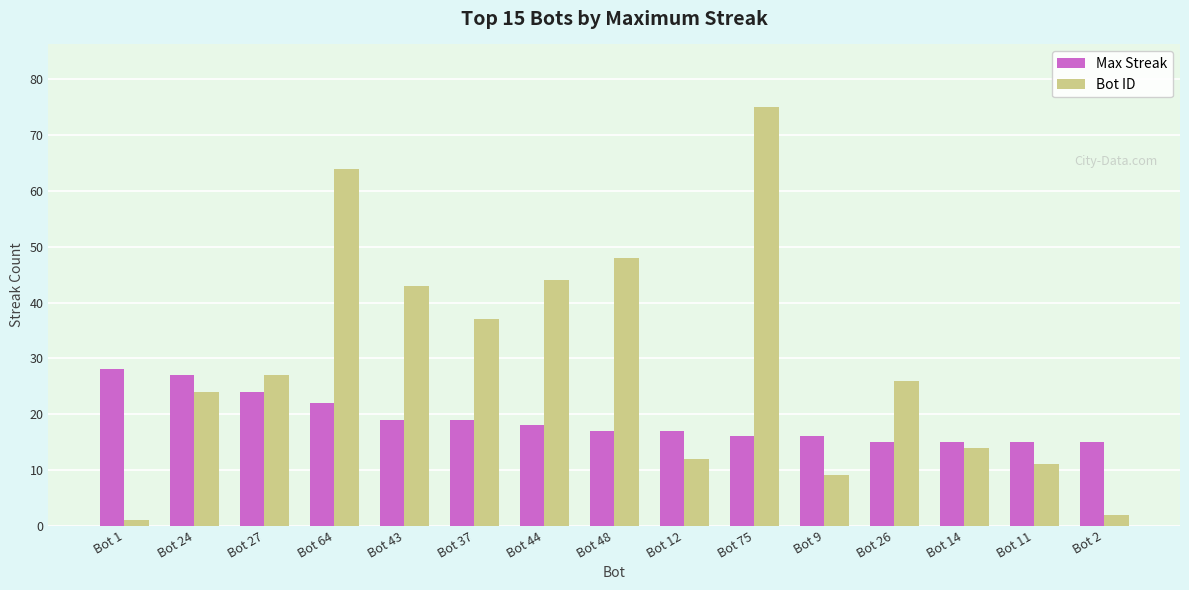

Which series has the largest total across all categories?

Bot ID